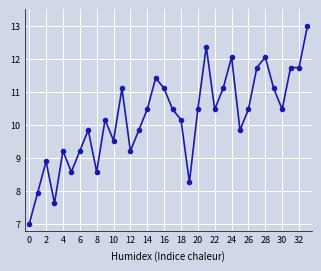

What is the smallest value displayed?

7.0